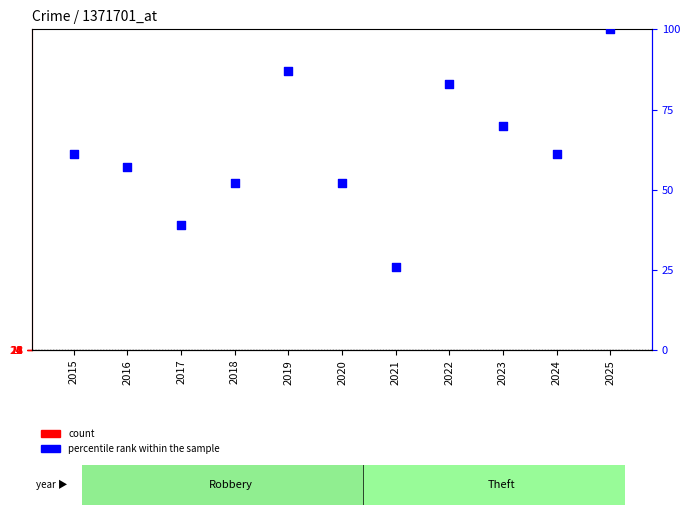

Is the value of count at 2019 greater than the value of percentile rank within the sample at 2018?

No